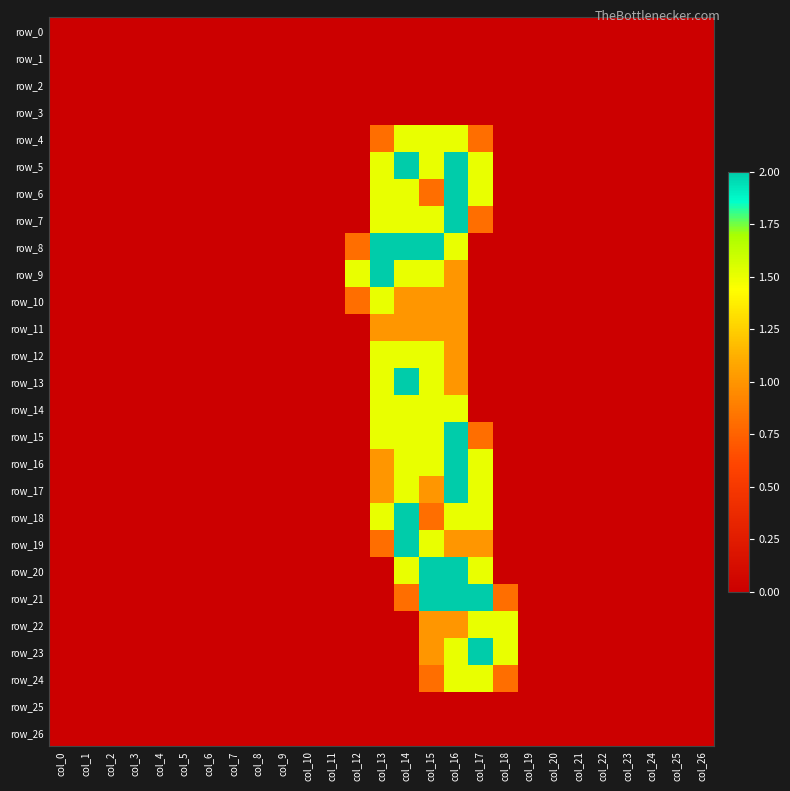

List the labels in order of row_16 value, smallest first.

col_0, col_1, col_2, col_3, col_4, col_5, col_6, col_7, col_8, col_9, col_10, col_11, col_12, col_18, col_19, col_20, col_21, col_22, col_23, col_24, col_25, col_26, col_13, col_14, col_15, col_17, col_16